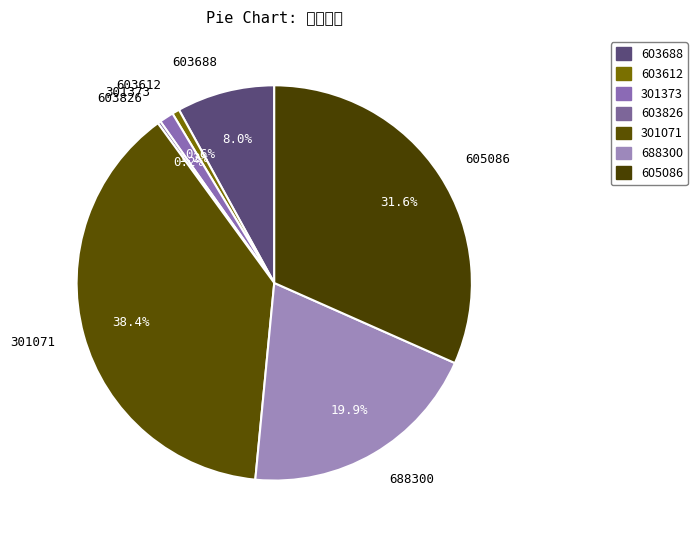

Between 301373 and 301071, which is larger?

301071